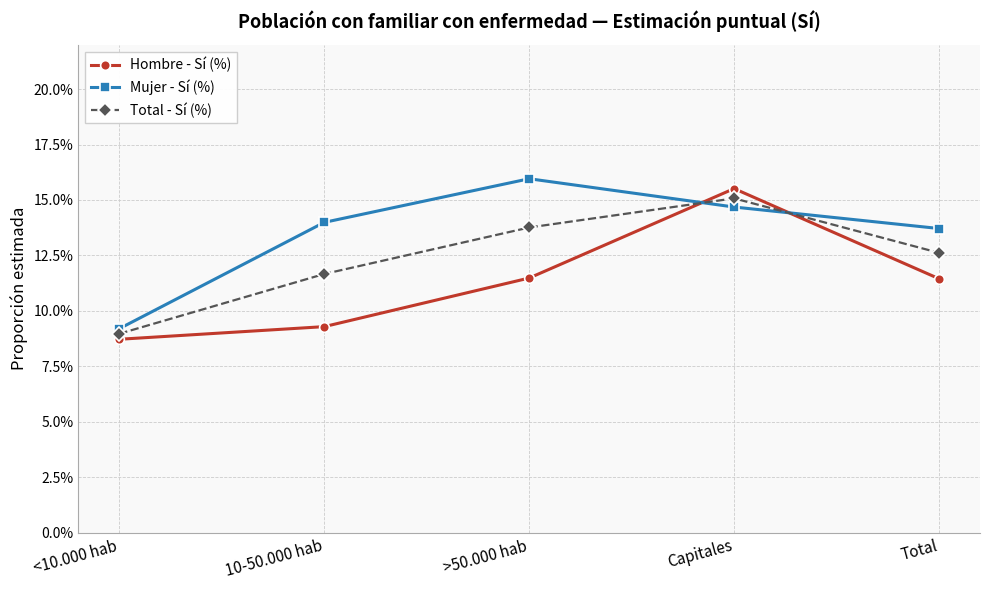

What are all the series names shown in the legend?

Hombre - Sí (%), Mujer - Sí (%), Total - Sí (%)